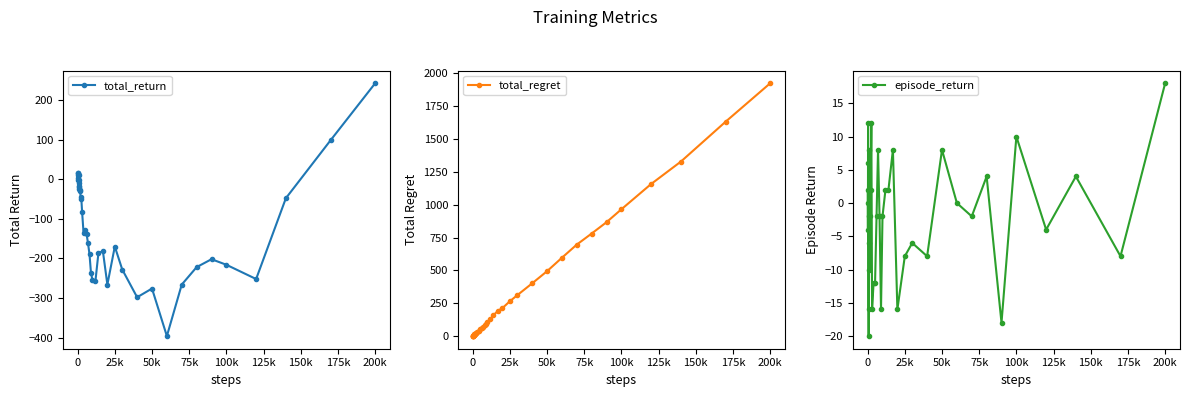

What is the minimum value for total_return?

-396